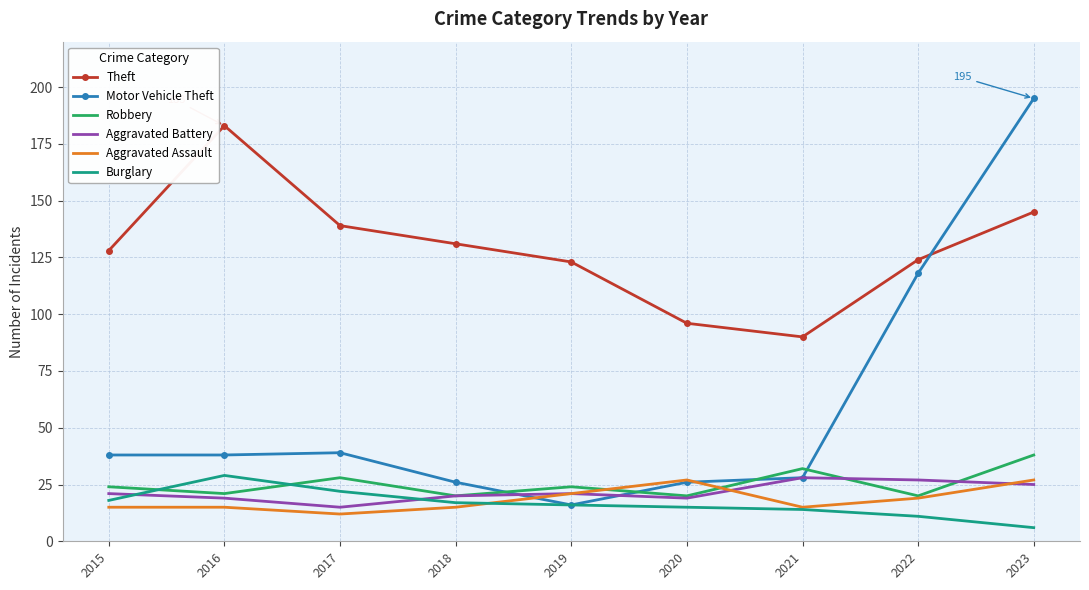

What is the difference between the highest and lowest values at 2020?

81